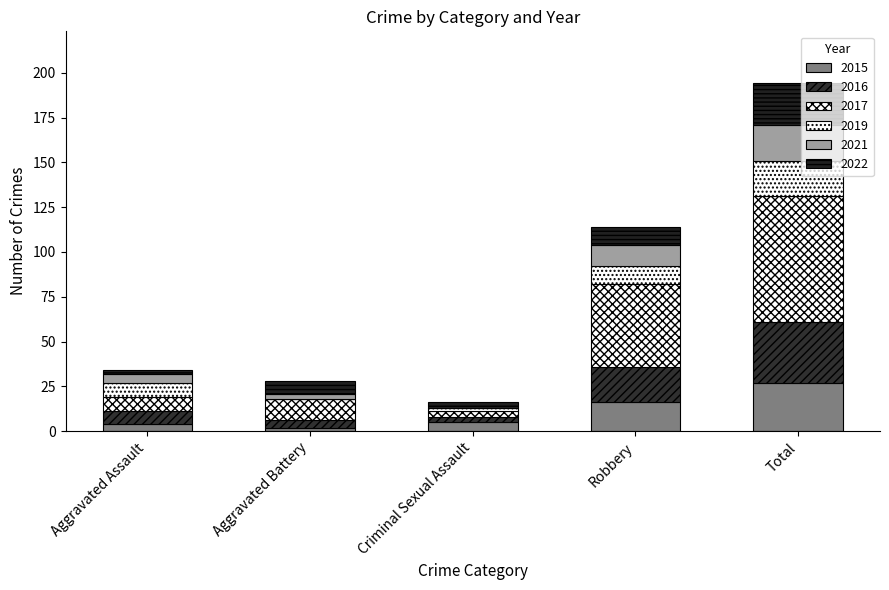

At Robbery, list the series in order from largest to smallest.

2017, 2016, 2015, 2021, 2019, 2022